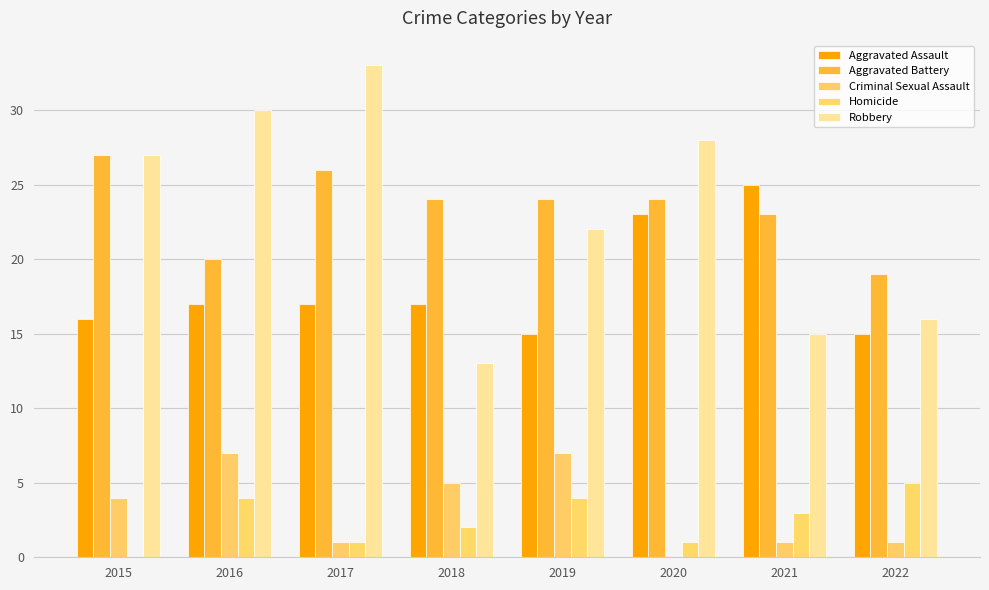

How many Criminal Sexual Assault values are between 1 and 7?

7